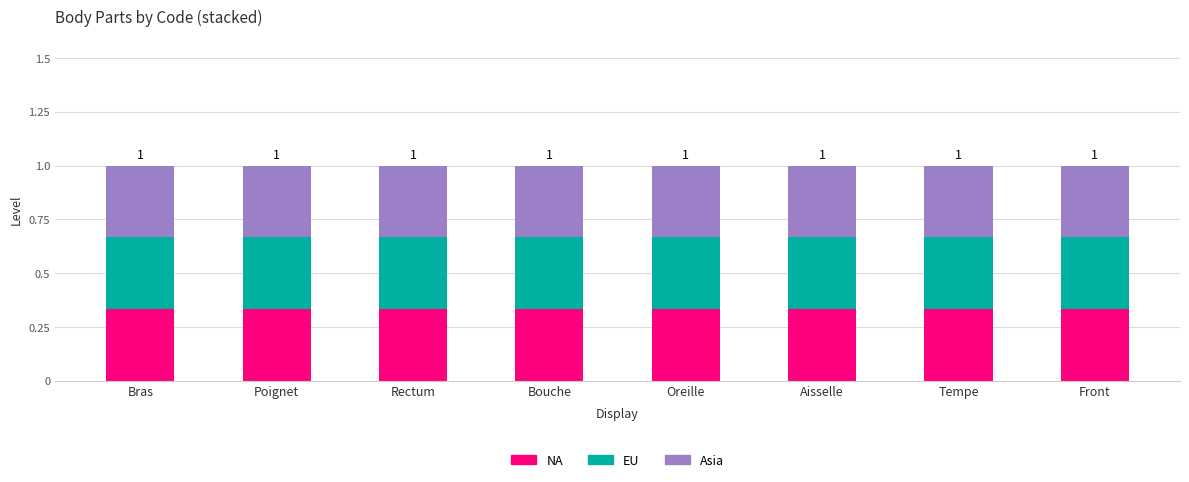

What is the sum of all NA values?

2.7